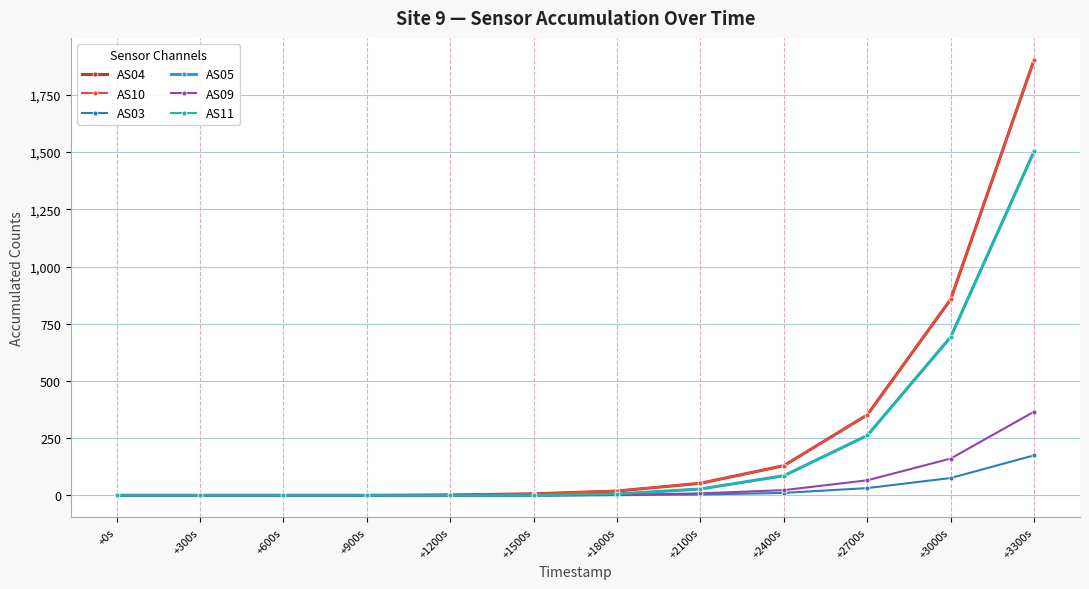

What is the spread (max minus min) of values at +2700s?

320